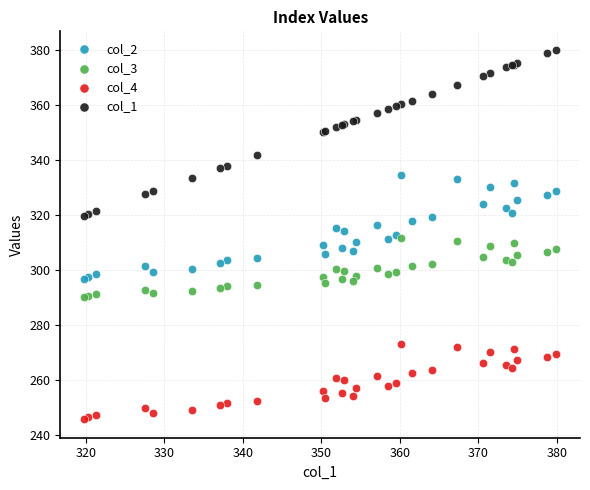

Which series has the largest Y range (max minus min)?

col_1